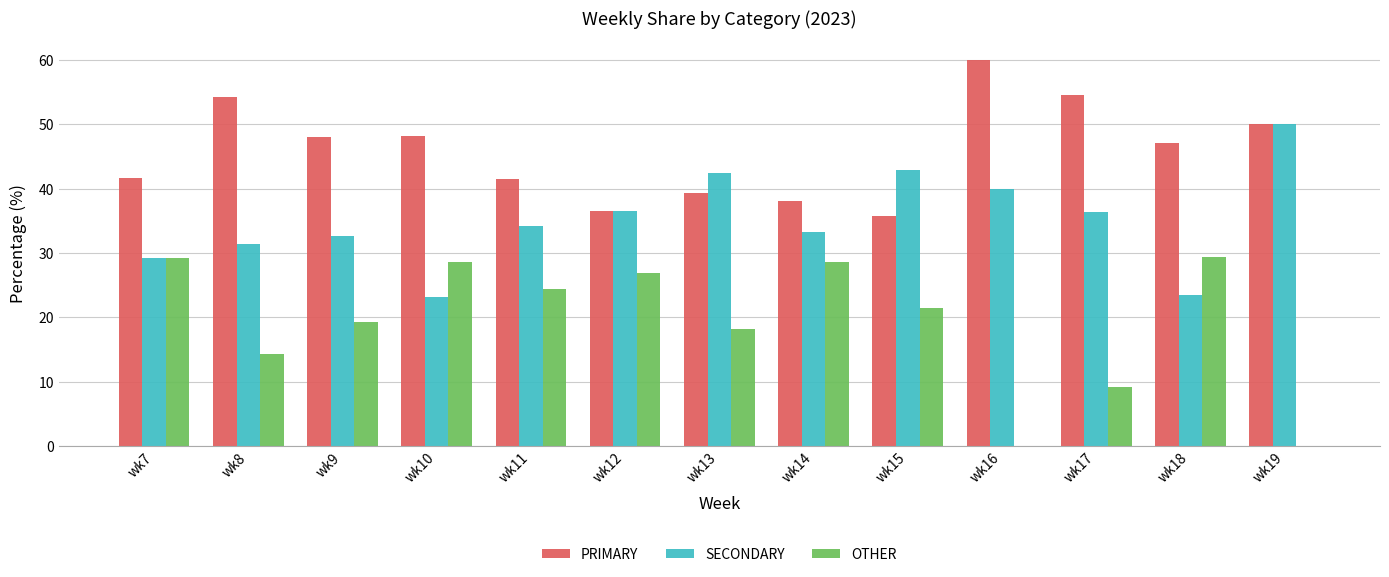

What is the total value across all series at wk14?

100.0